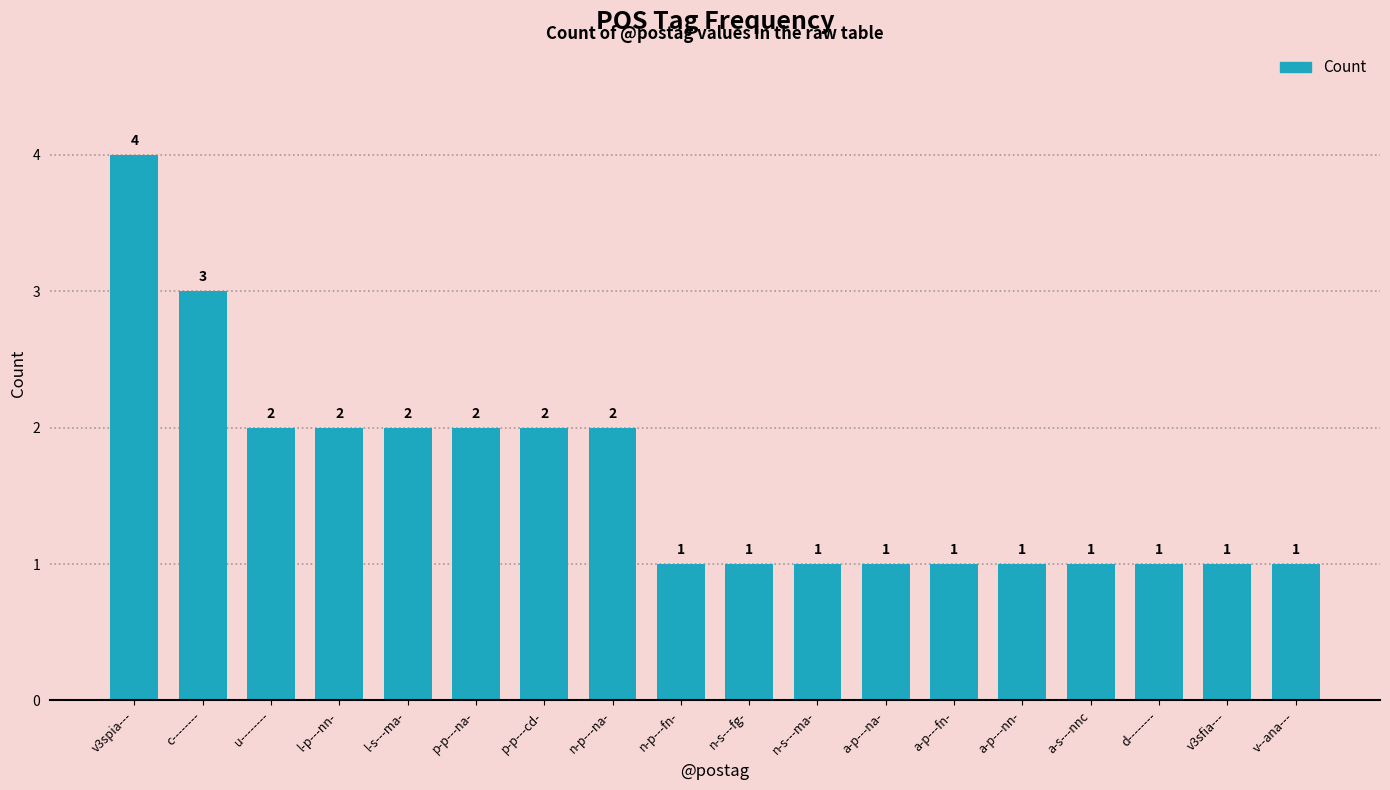

What is the sum of all values?

29